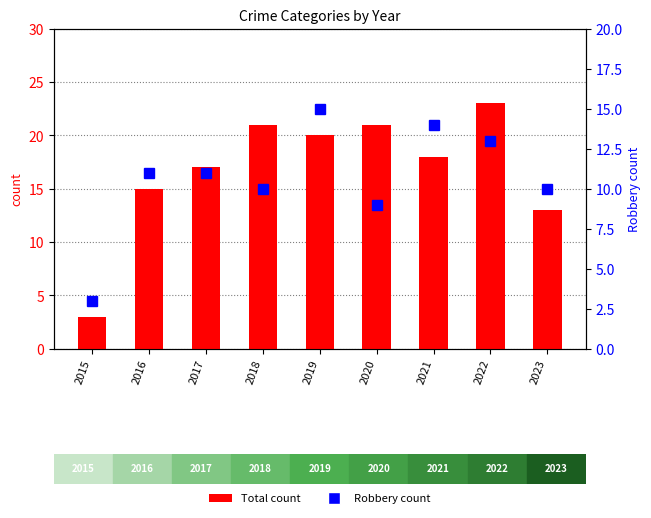

Reading left to right, transcribe all the data shown in this chart.

Total: 2015=3	2016=15	2017=17	2018=21	2019=20	2020=21	2021=18	2022=23	2023=13
Robbery: 2015=3	2016=11	2017=11	2018=10	2019=15	2020=9	2021=14	2022=13	2023=10